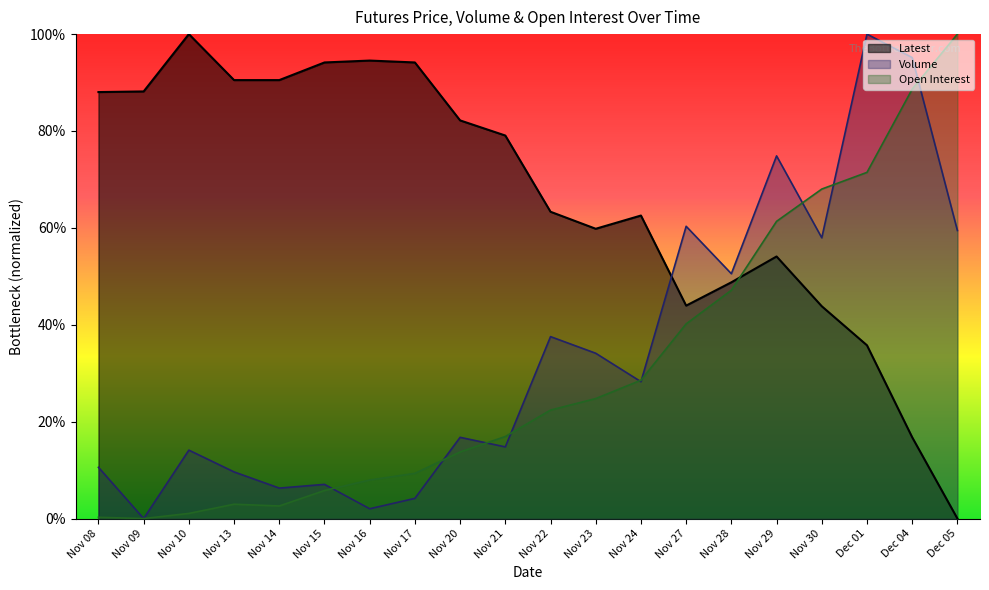

At how many categories does at least one series exceed 0?

20